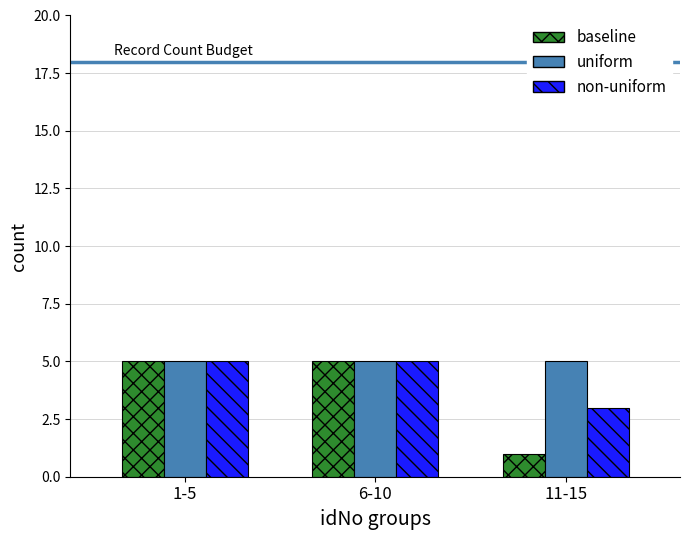

Reading left to right, extract all data points from this chart.

baseline: 5	5	1
uniform: 5	5	5
non-uniform: 5	5	3